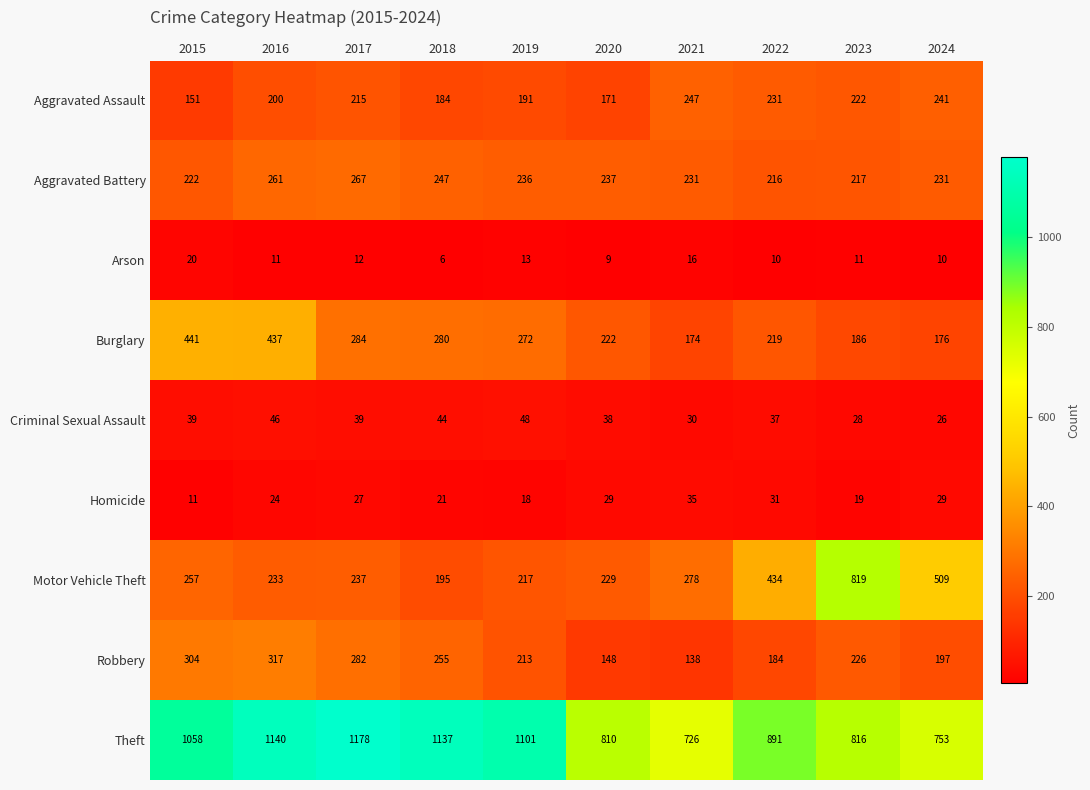

What is the total value across all series at 2016?

2669